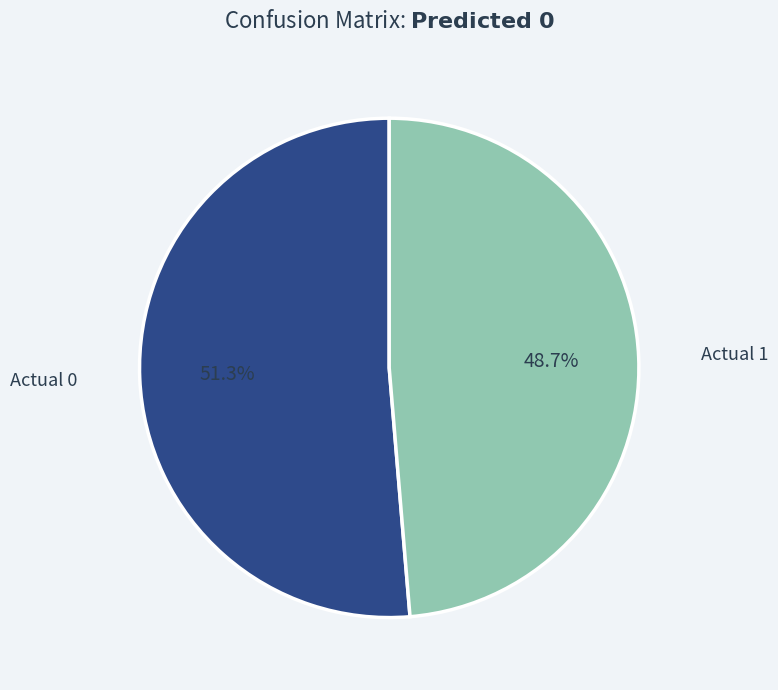

How many slices are in this pie chart?

2